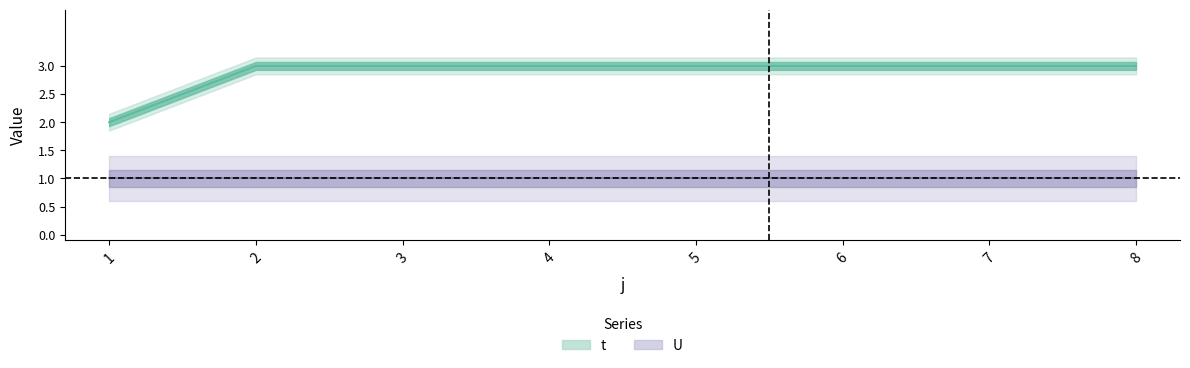

Rank the categories by value from lowest to highest.

1, 2, 3, 4, 5, 6, 7, 8